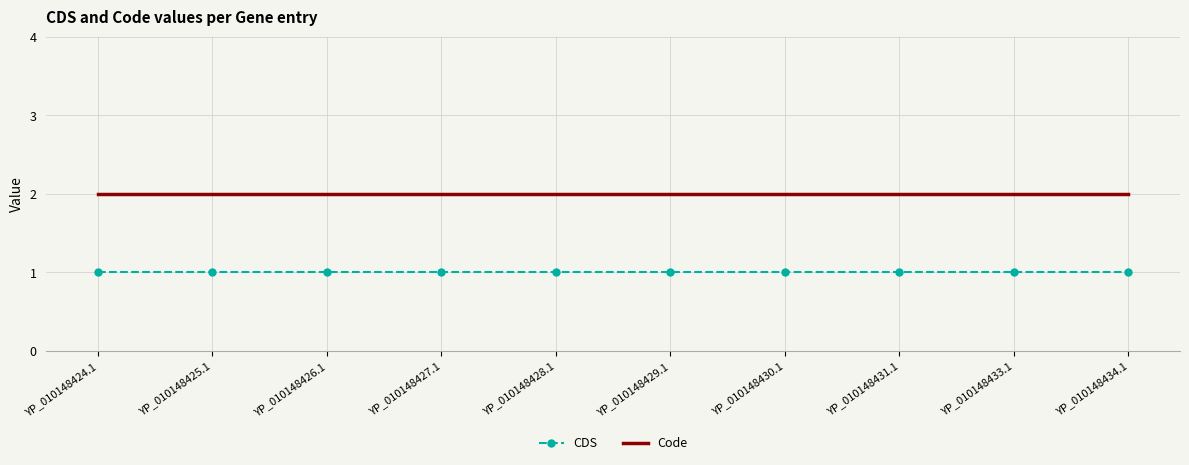

True or false: Code has a value of 1 at YP_010148424.1.

False